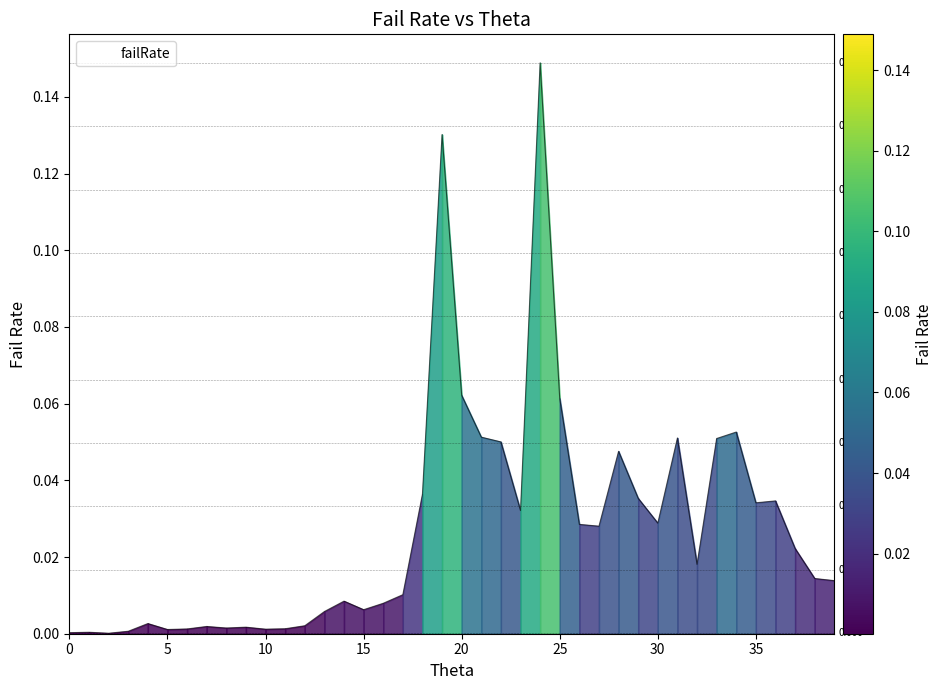

Reading left to right, extract all data points from this chart.

0=0.0	1=0.0	2=0.0	3=0.0	4=0.0	5=0.0	6=0.0	7=0.0	8=0.0	9=0.0	10=0.0	11=0.0	12=0.0	13=0.0	14=0.0	15=0.0	16=0.0	17=0.0	18=0.0	19=0.1	20=0.1	21=0.1	22=0.1	23=0.0	24=0.1	25=0.1	26=0.0	27=0.0	28=0.0	29=0.0	30=0.0	31=0.1	32=0.0	33=0.1	34=0.1	35=0.0	36=0.0	37=0.0	38=0.0	39=0.0